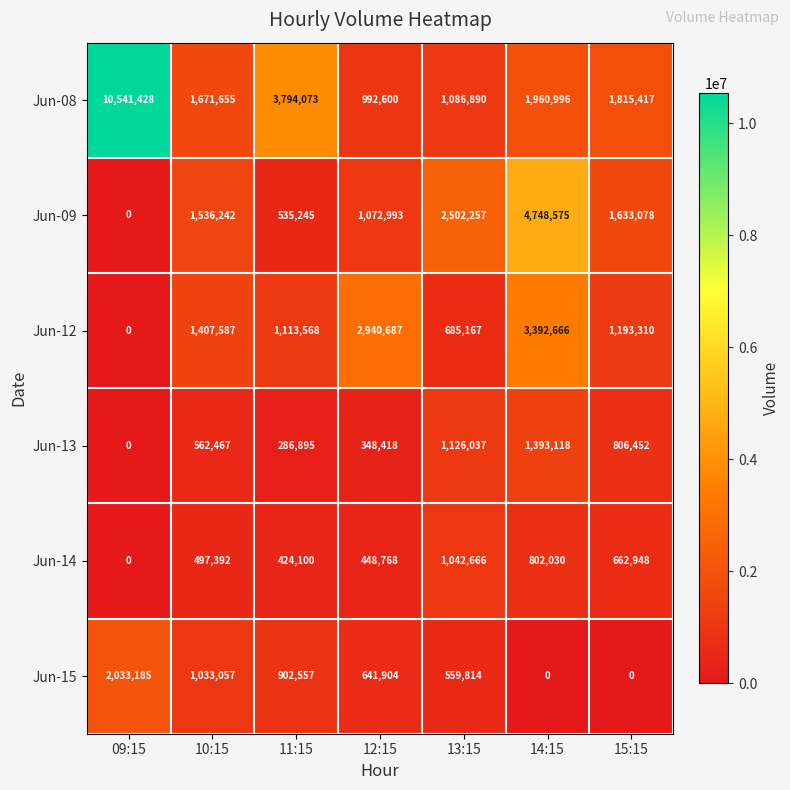

Is the value of Jun-14 at 14:15 greater than the value of Jun-15 at 13:15?

Yes